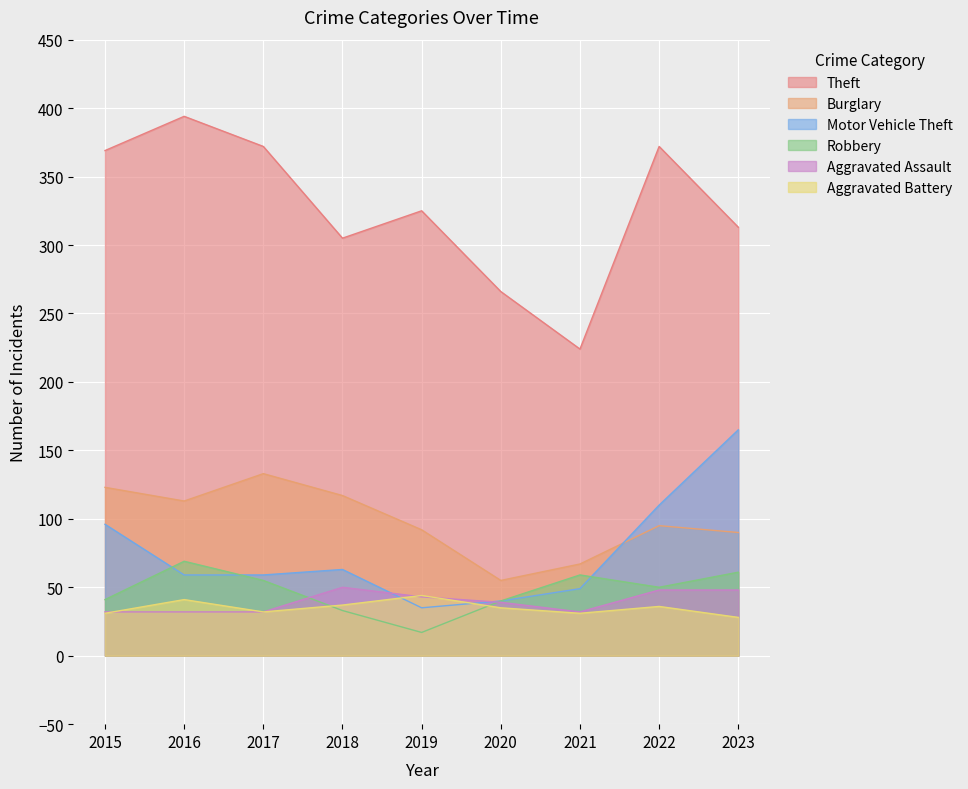

What are all the series names shown in the legend?

Theft, Burglary, Motor Vehicle Theft, Robbery, Aggravated Assault, Aggravated Battery